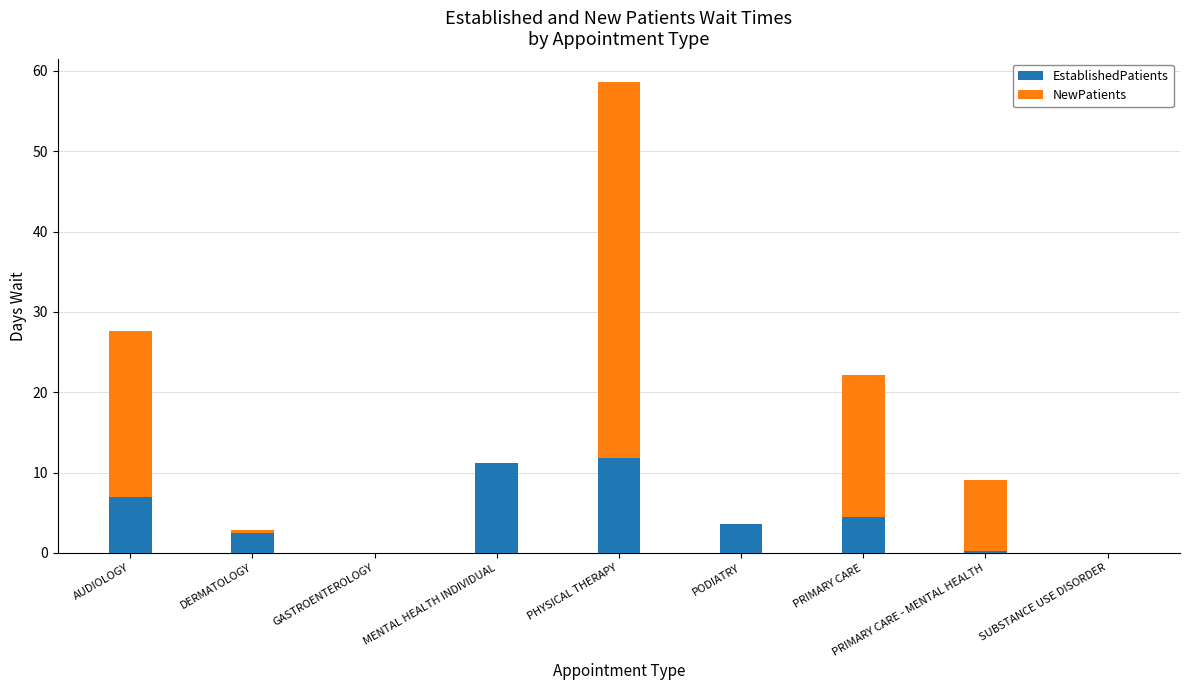

The EstablishedPatients series shows 2.5 at DERMATOLOGY. True or false?

True